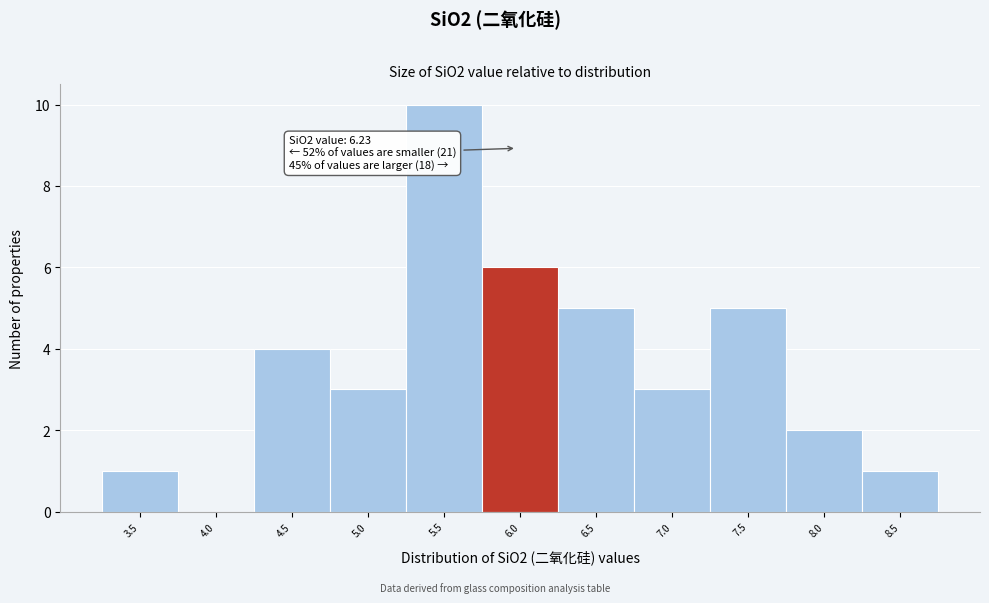

Reading right to left, what are all the values shown in this chart?

8.5=1	8.0=2	7.5=5	7.0=3	6.5=5	6.0=6	5.5=10	5.0=3	4.5=4	4.0=0	3.5=1